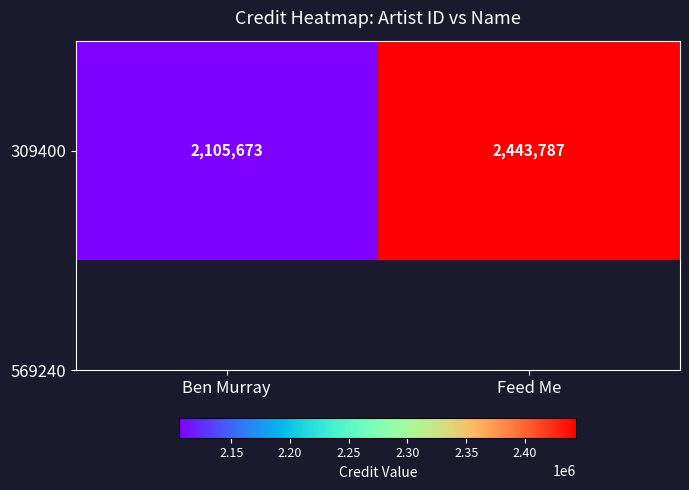

What is the change in value from Ben Murray to Feed Me?

+338114